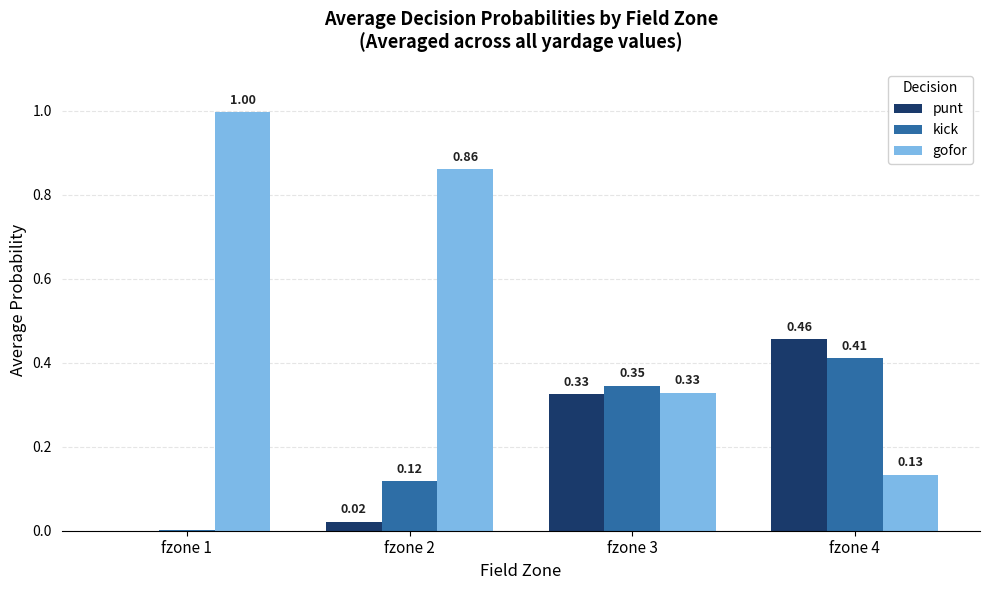

Which category has the highest value across all series?

fzone 1